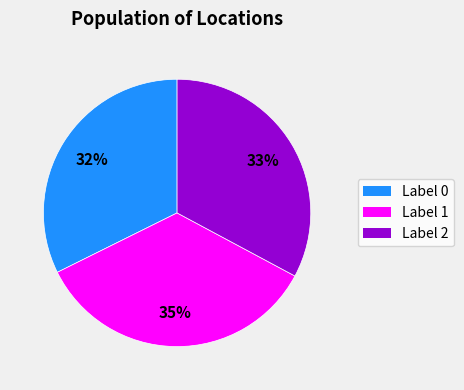

Is there any slice that represents more than half of the pie?

No